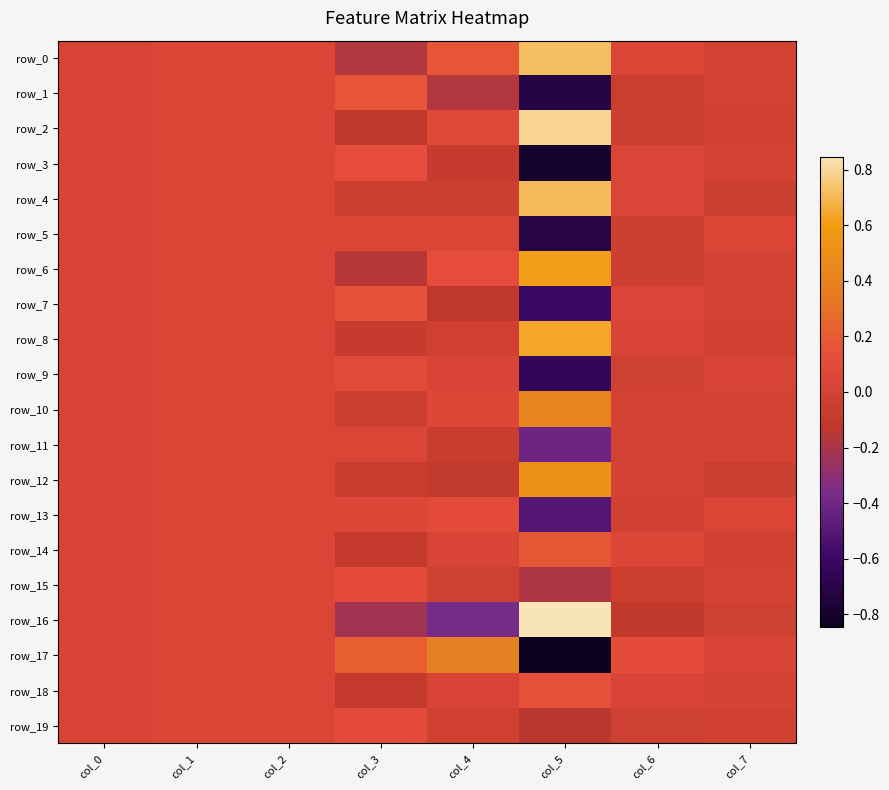

At which category is the sum across all series the highest?

col_2